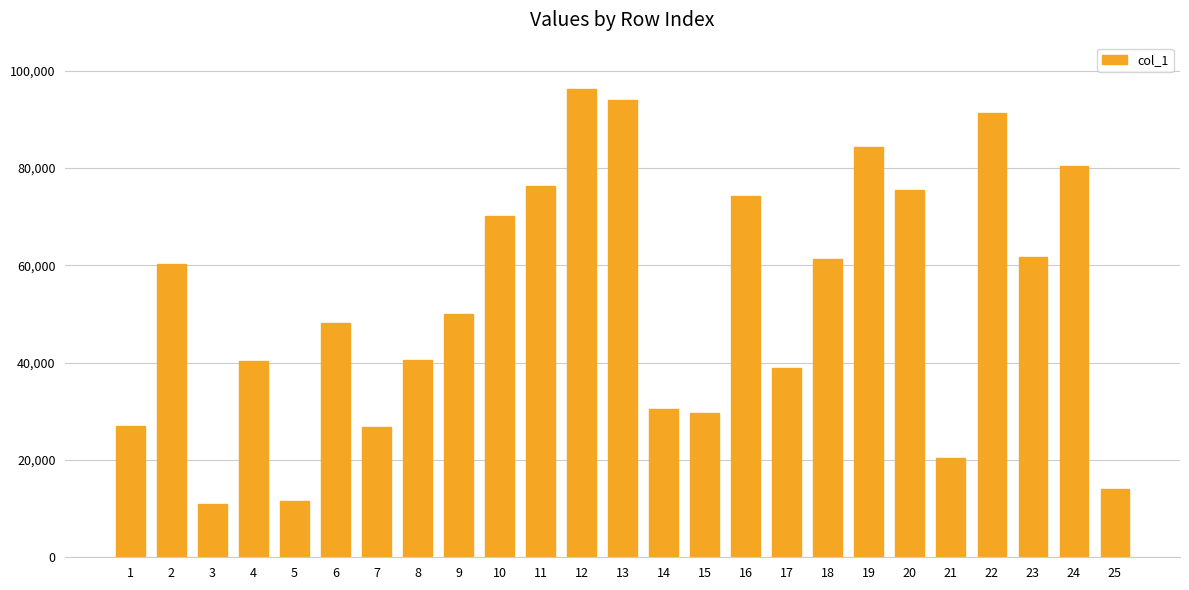

What is the smallest value displayed?

10931